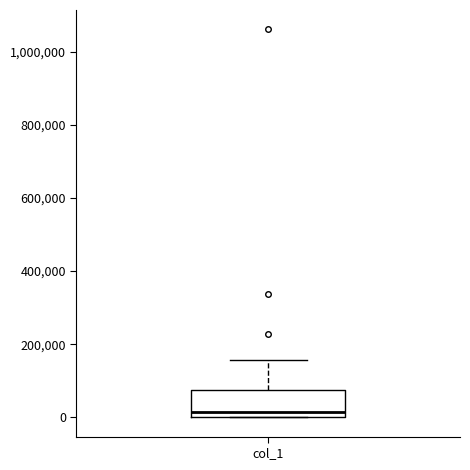

Read this box plot against the y-axis: the position of the median line, the range covered by the box, and the ends of both whiskers. The values are not printed on the chart, so give them approximately, as read against the axis.

median 20000, box 0 to 80000, whiskers 0 to 160000